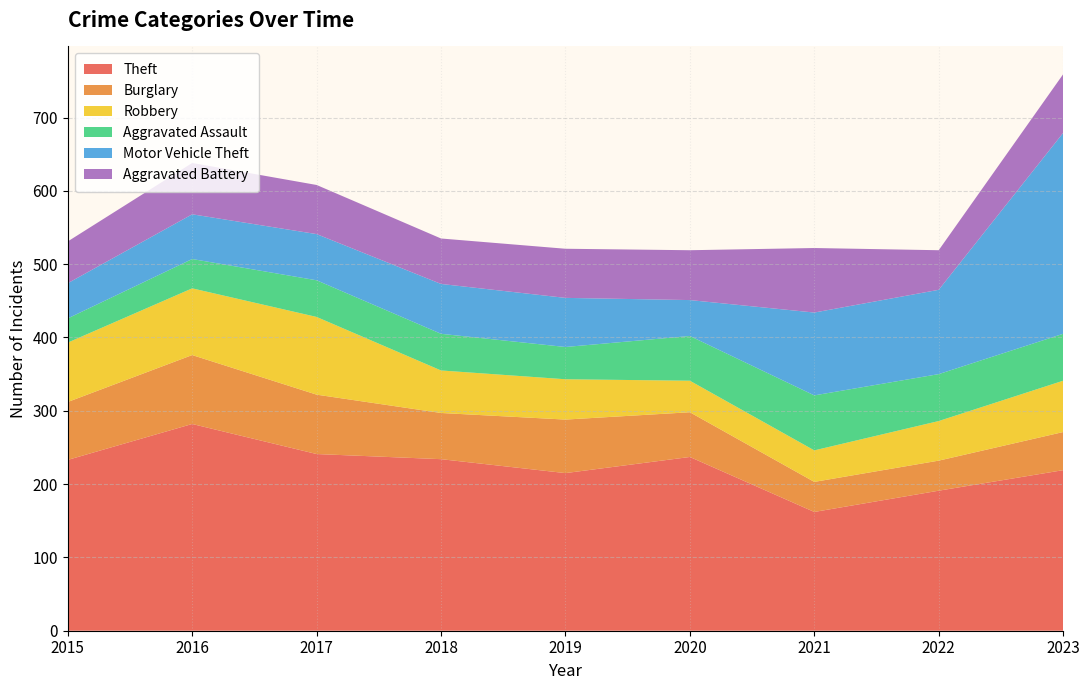

Reading left to right, list all the values displayed in this chart.

Theft: 233	282	241	234	215	237	162	191	219
Burglary: 79	94	81	63	73	61	41	41	52
Robbery: 81	91	106	58	55	43	43	54	70
Aggravated Assault: 33	40	50	50	44	61	75	64	64
Motor Vehicle Theft: 48	61	63	68	67	49	113	115	274
Aggravated Battery: 57	70	67	62	67	68	88	54	80